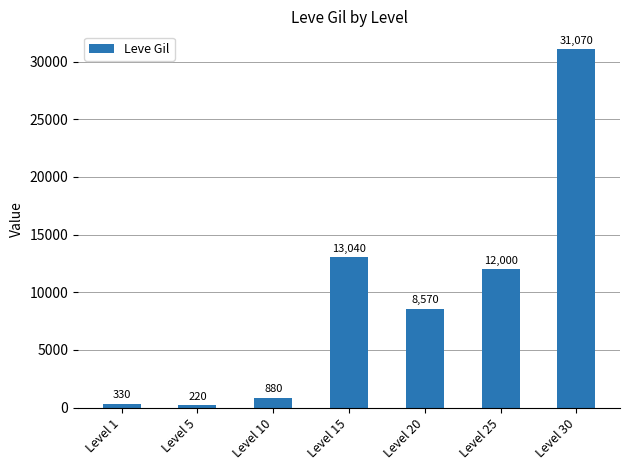

Are the bars grouped side by side (vs. stacked)?

No